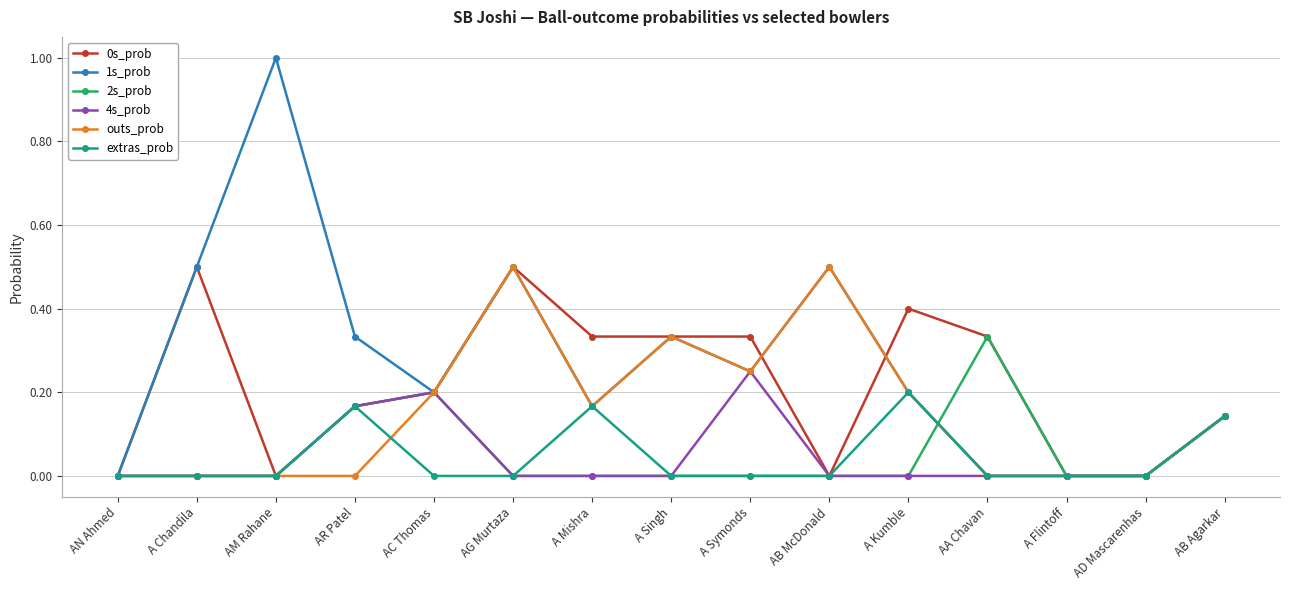

Which category has the highest value across all series?

AM Rahane